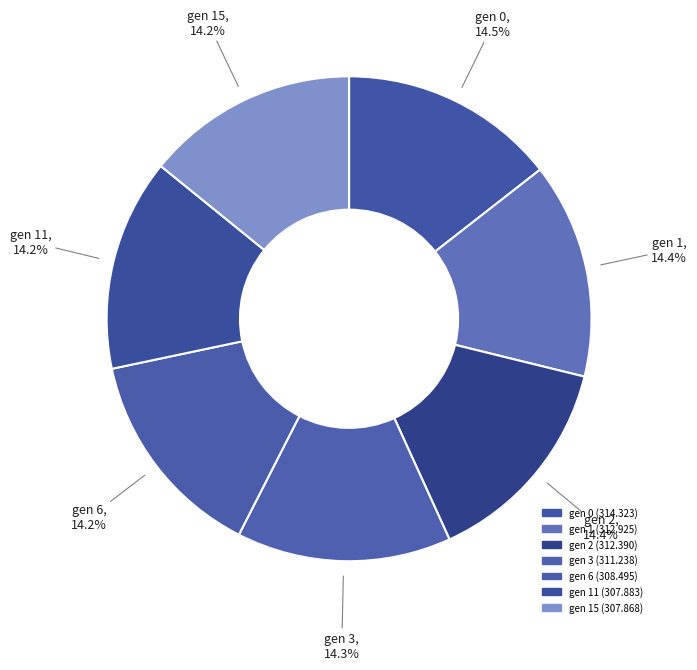

How many segments does this pie chart have?

7